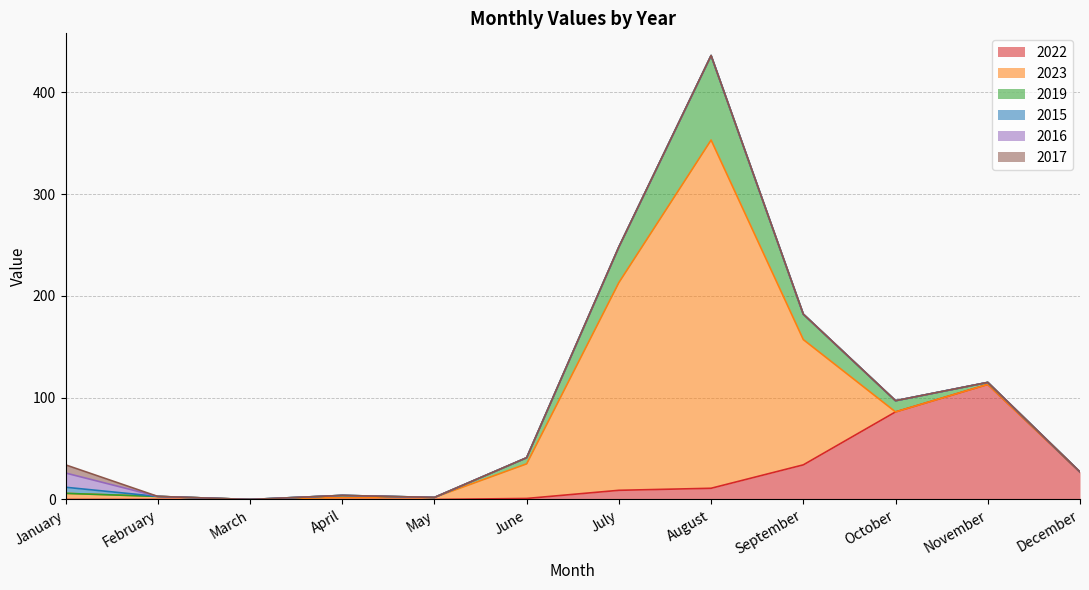

What are all the series names shown in the legend?

2022, 2023, 2019, 2015, 2016, 2017